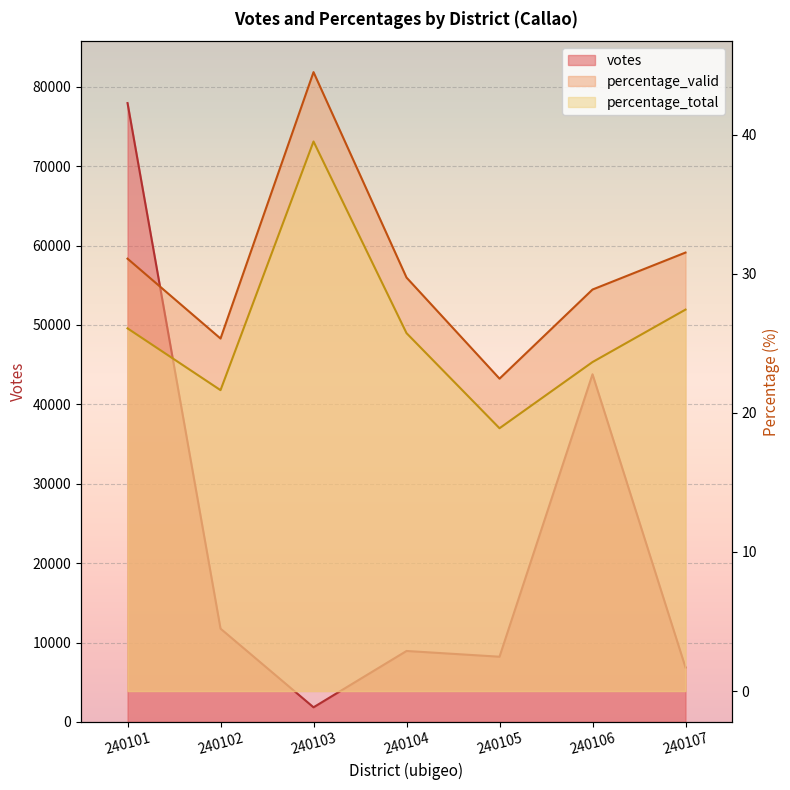

What is the value of the percentage_valid point at the 6th from the left?

28.9